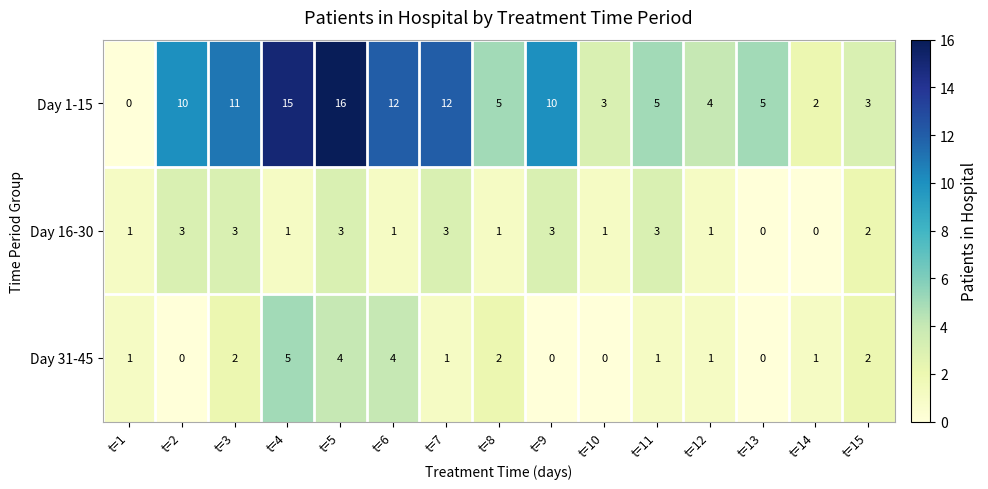

How many data points in Day 31-45 are less than 1?

4